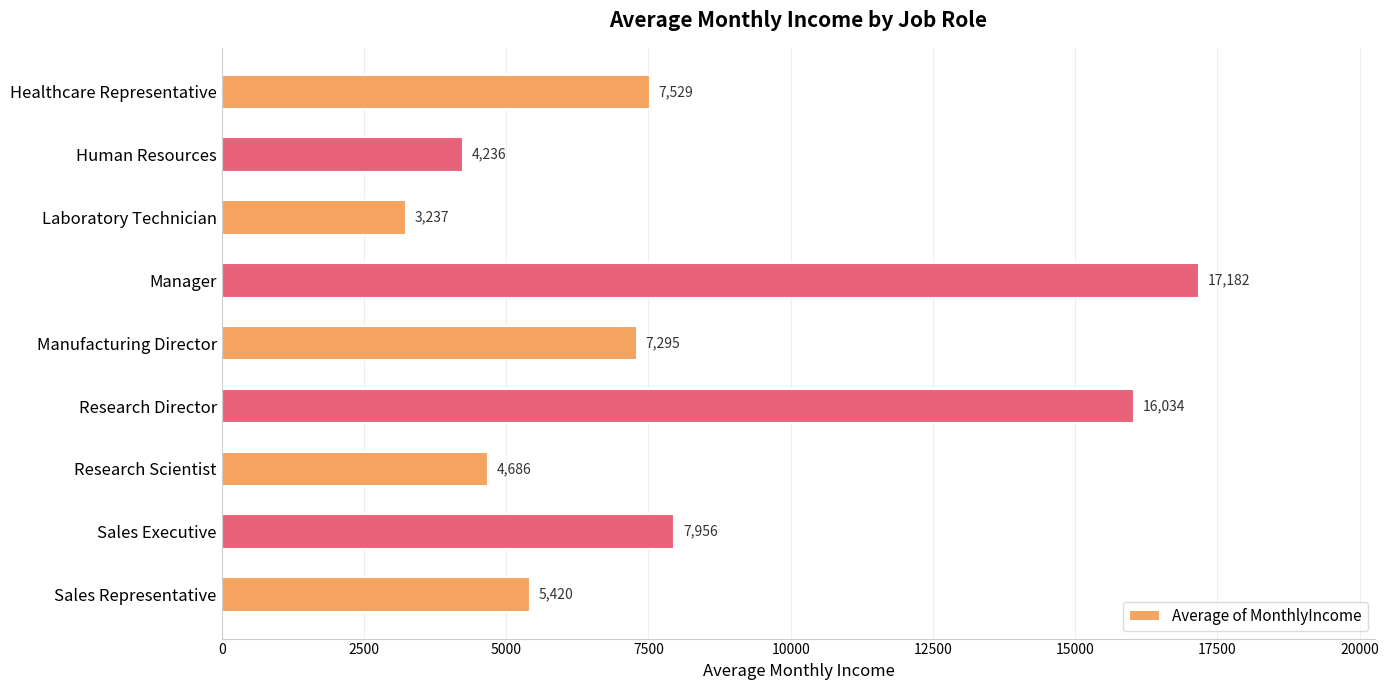

How many distinct data groups are displayed?

1